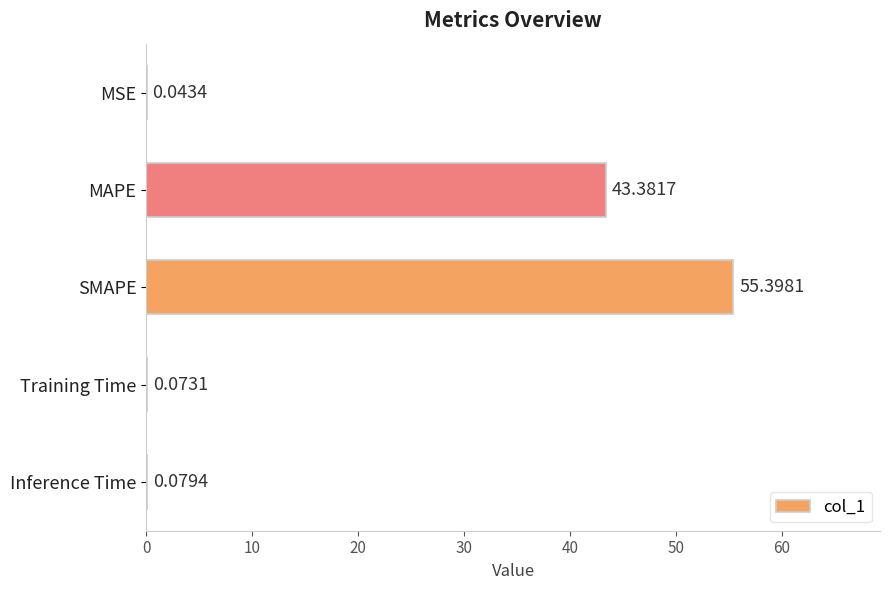

How many distinct data groups are displayed?

1